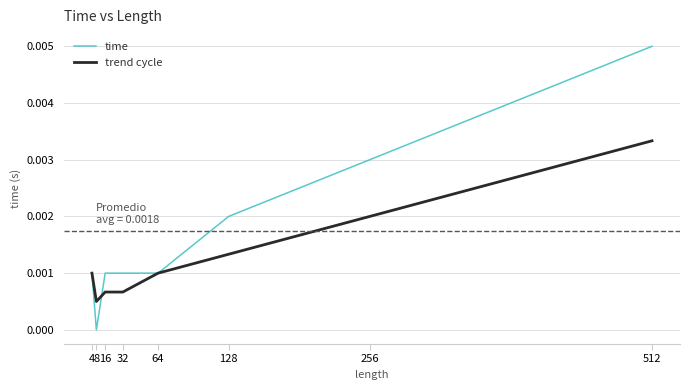

At which label is trend cycle closest to 0?

8